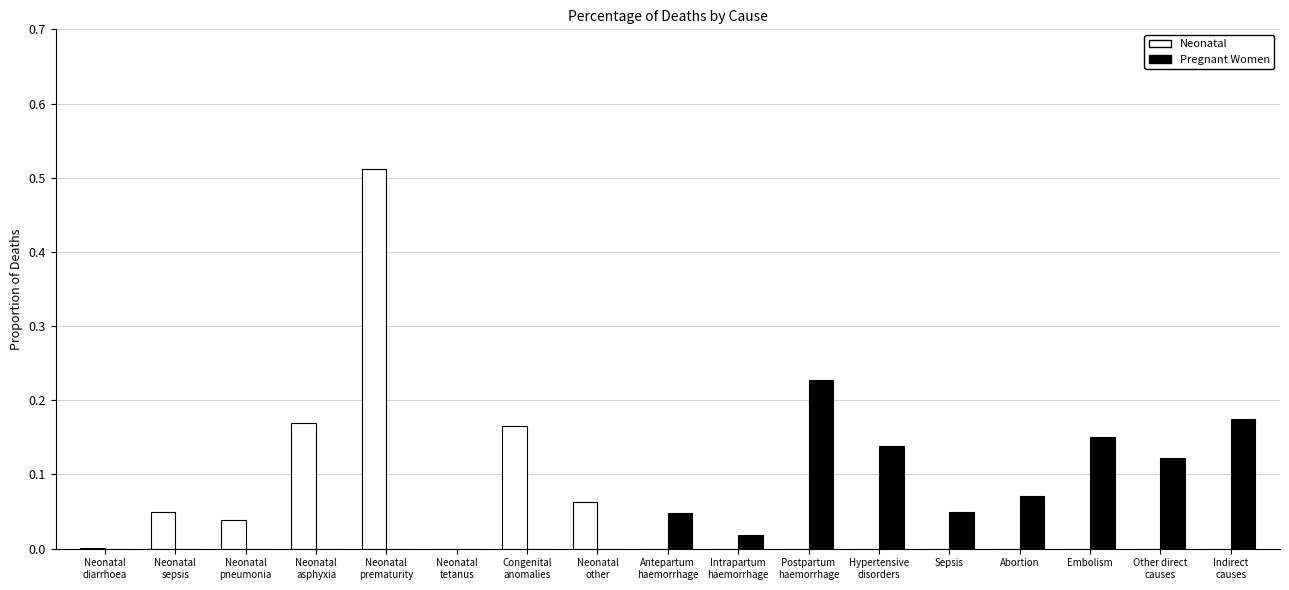

The value of Pregnant Women at Sepsis is 0.0. True or false?

True